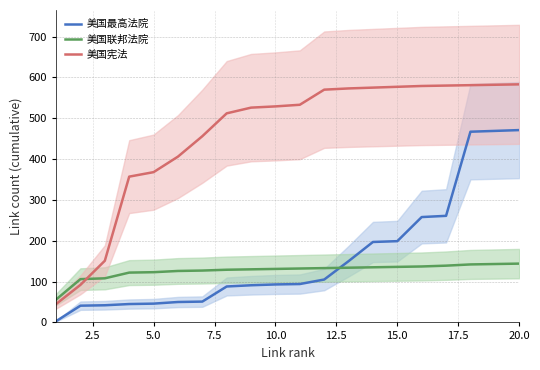

Count the number of categories in the chart.

20